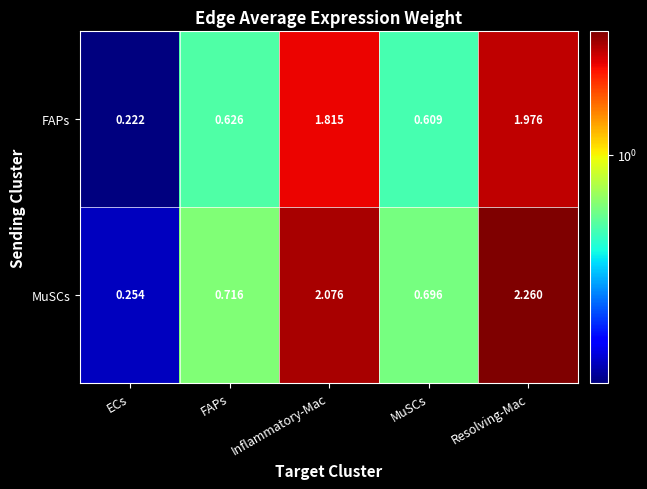

Which label corresponds to the largest value in the chart?

Resolving-Mac